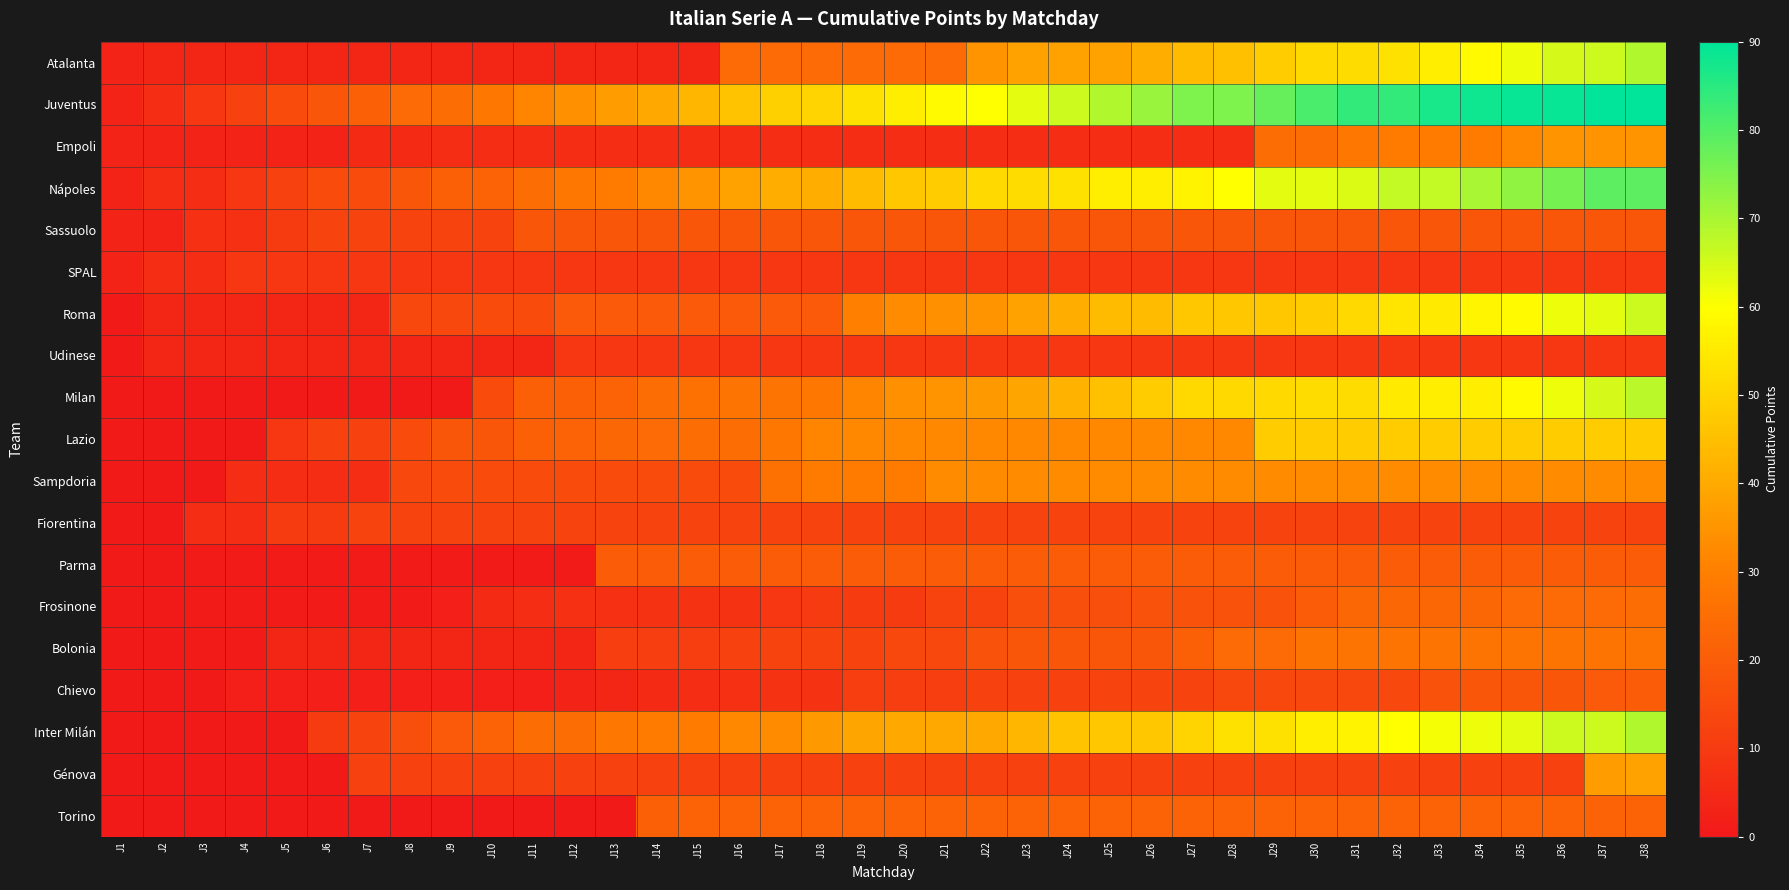

What is the total value across all series at J30?

621